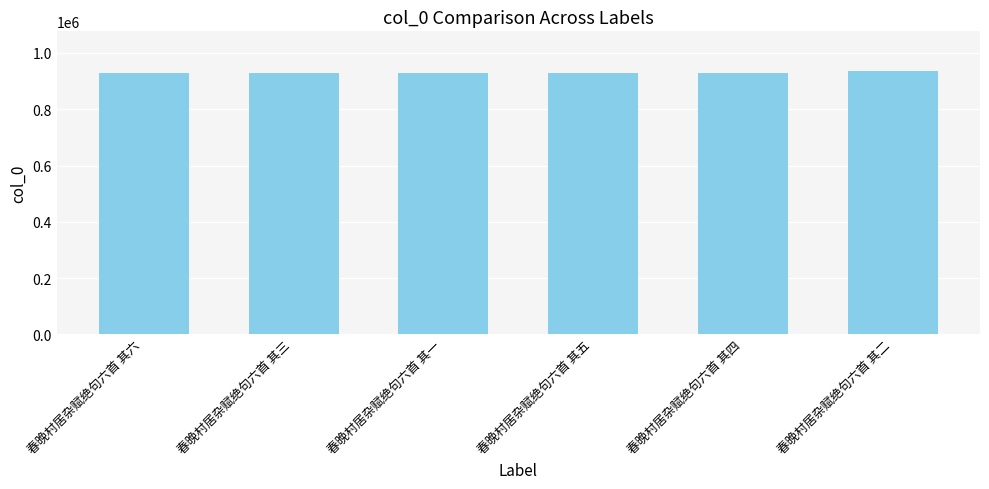

What is the smallest value displayed?

929416